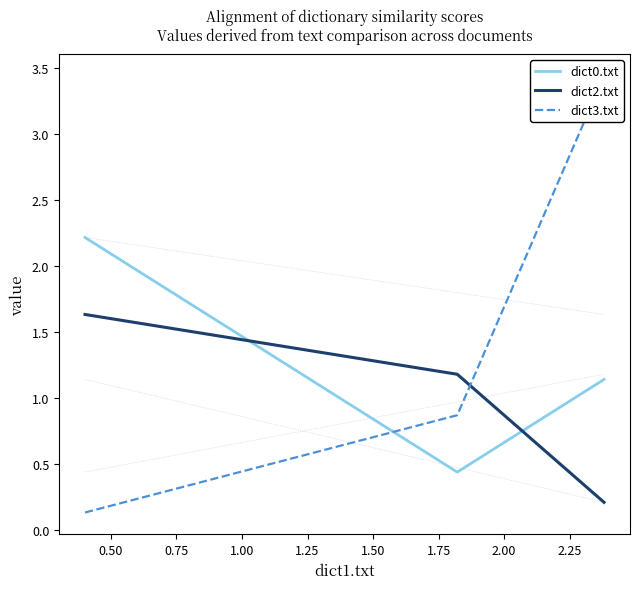

What is the highest value of the dict0.txt series?

2.2